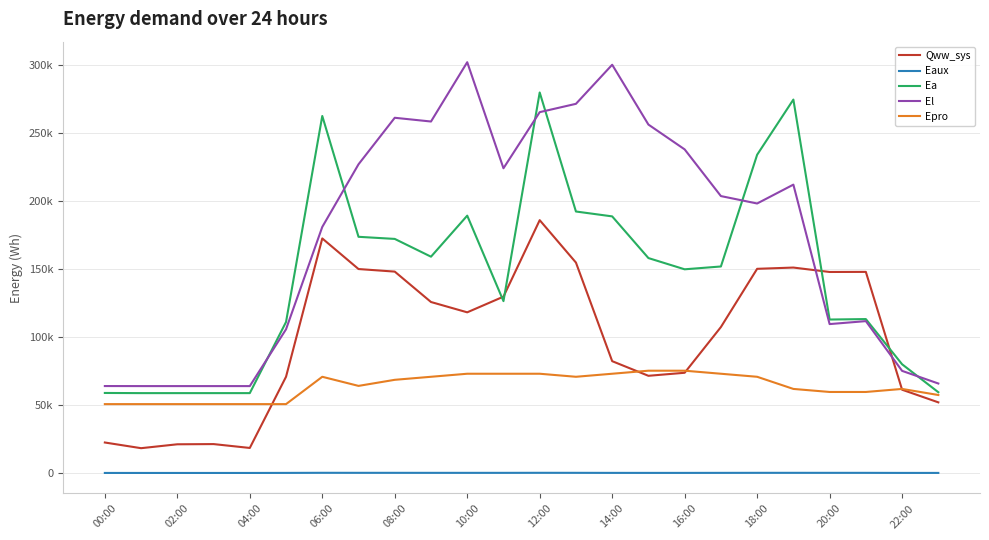

What are all the series names shown in the legend?

Qww_sys, Eaux, Ea, El, Epro